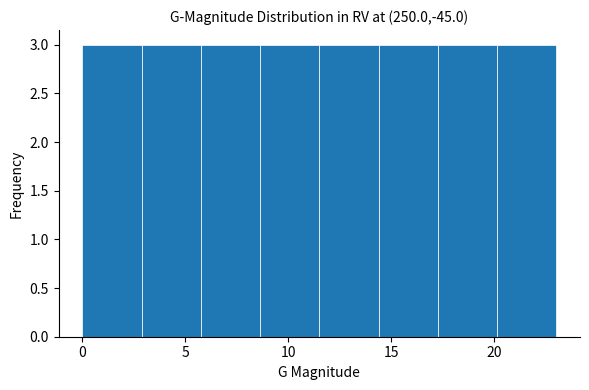

Reading left to right, list every bar in this chart as the range it spans on the x-axis followed by its height. Neither the bar edges nor the heights are printed on the chart, so give them approximately, as read against the axes.

0.0 to 3.0: 3
3.0 to 6.0: 3
6.0 to 8.5: 3
8.5 to 11.5: 3
11.5 to 14.5: 3
14.5 to 17.5: 3
17.5 to 20.0: 3
20.0 to 23.0: 3